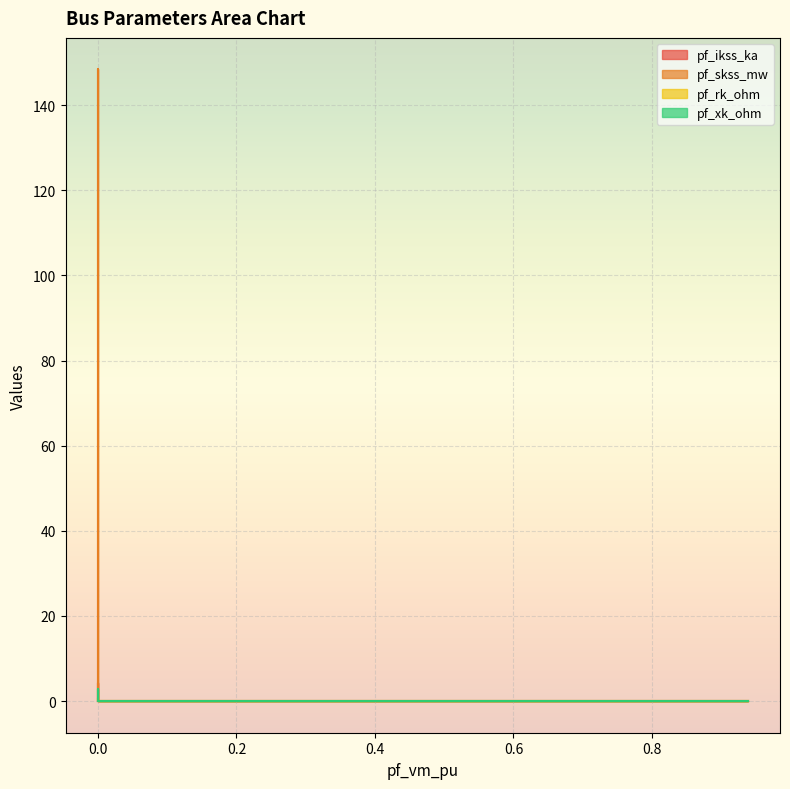

Does the chart display data point markers on the line(s)?

No